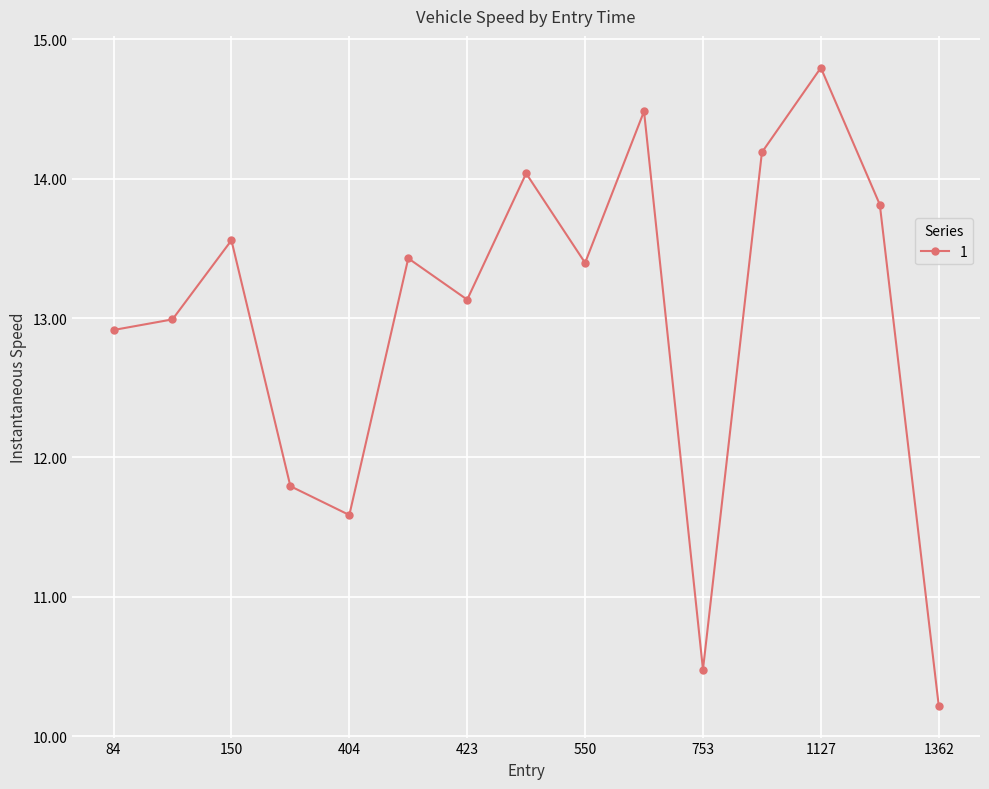

True or false: there are more than 0 points higher than both neighbors.

True